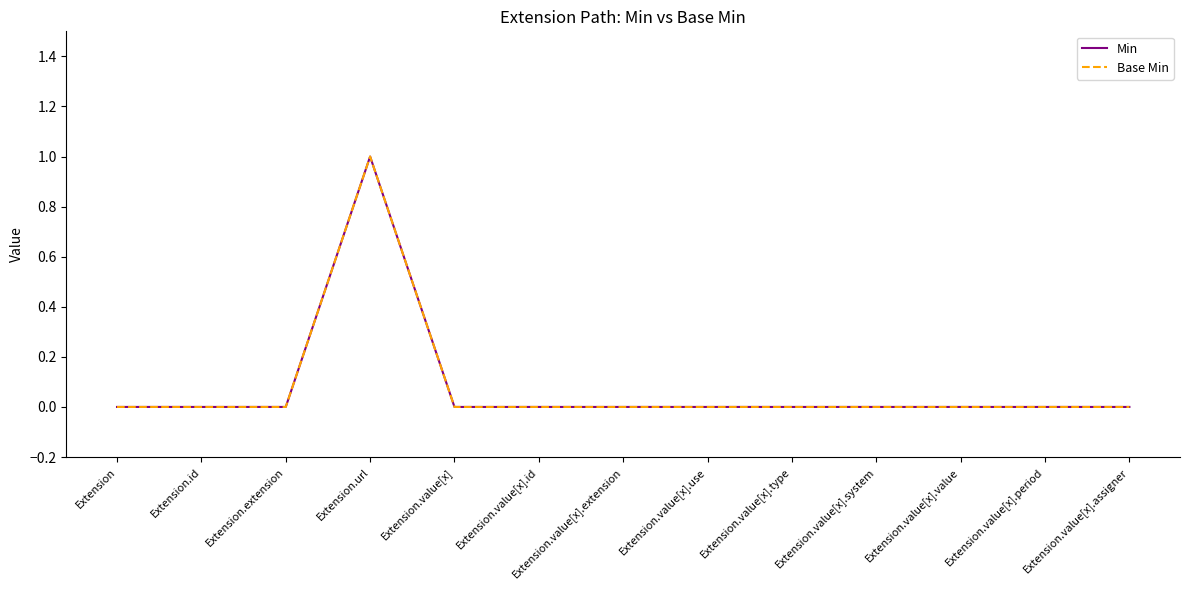

Reading left to right, extract all data points from this chart.

Min: Extension=0	Extension.id=0	Extension.extension=0	Extension.url=1	Extension.value[x]=0	Extension.value[x].id=0	Extension.value[x].extension=0	Extension.value[x].use=0	Extension.value[x].type=0	Extension.value[x].system=0	Extension.value[x].value=0	Extension.value[x].period=0	Extension.value[x].assigner=0
Base Min: Extension=0	Extension.id=0	Extension.extension=0	Extension.url=1	Extension.value[x]=0	Extension.value[x].id=0	Extension.value[x].extension=0	Extension.value[x].use=0	Extension.value[x].type=0	Extension.value[x].system=0	Extension.value[x].value=0	Extension.value[x].period=0	Extension.value[x].assigner=0